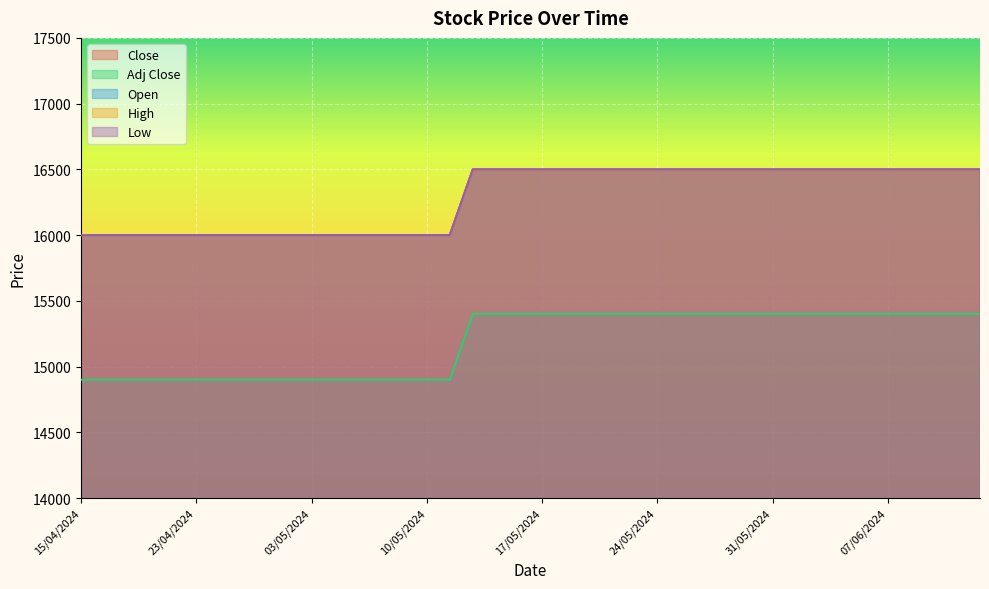

At which category does the chart reach its minimum across all series?

15/04/2024